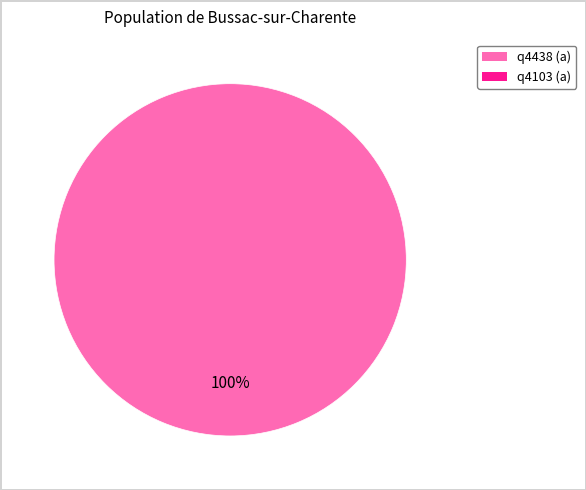

Is there a majority slice in this chart?

Yes